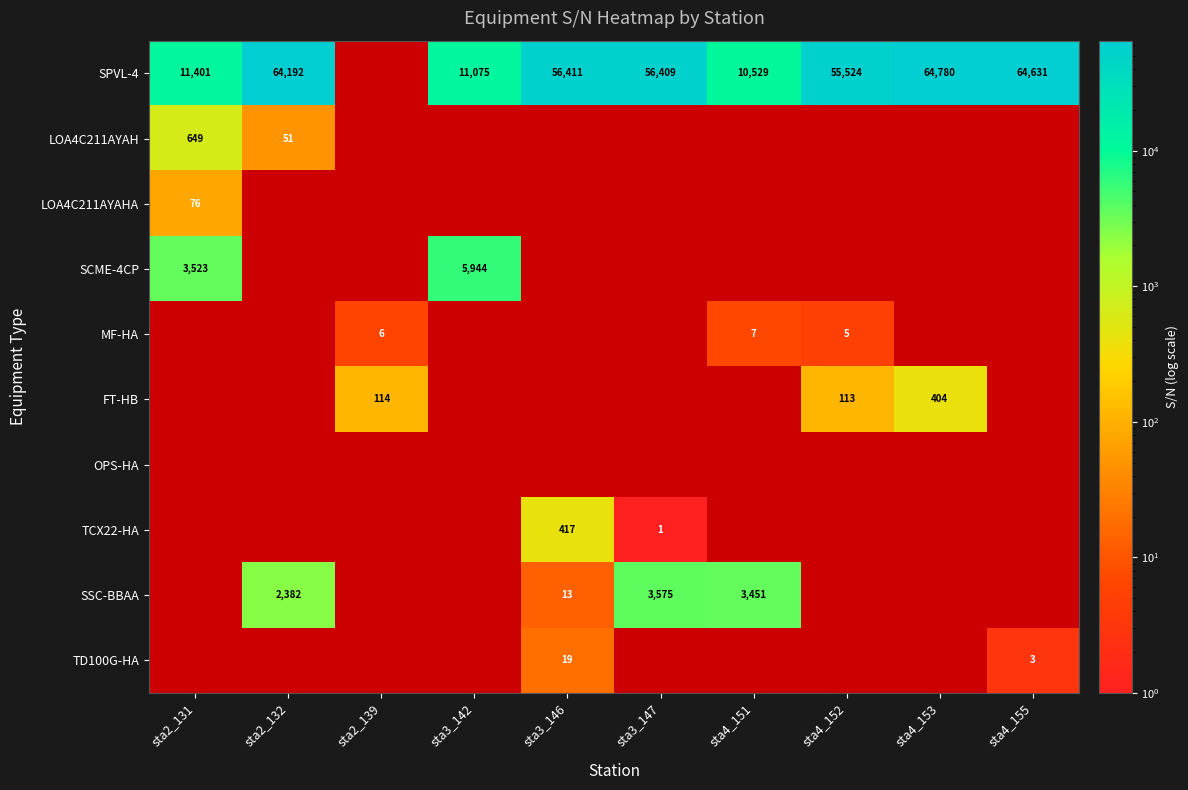

What is the smallest value displayed?

1.0